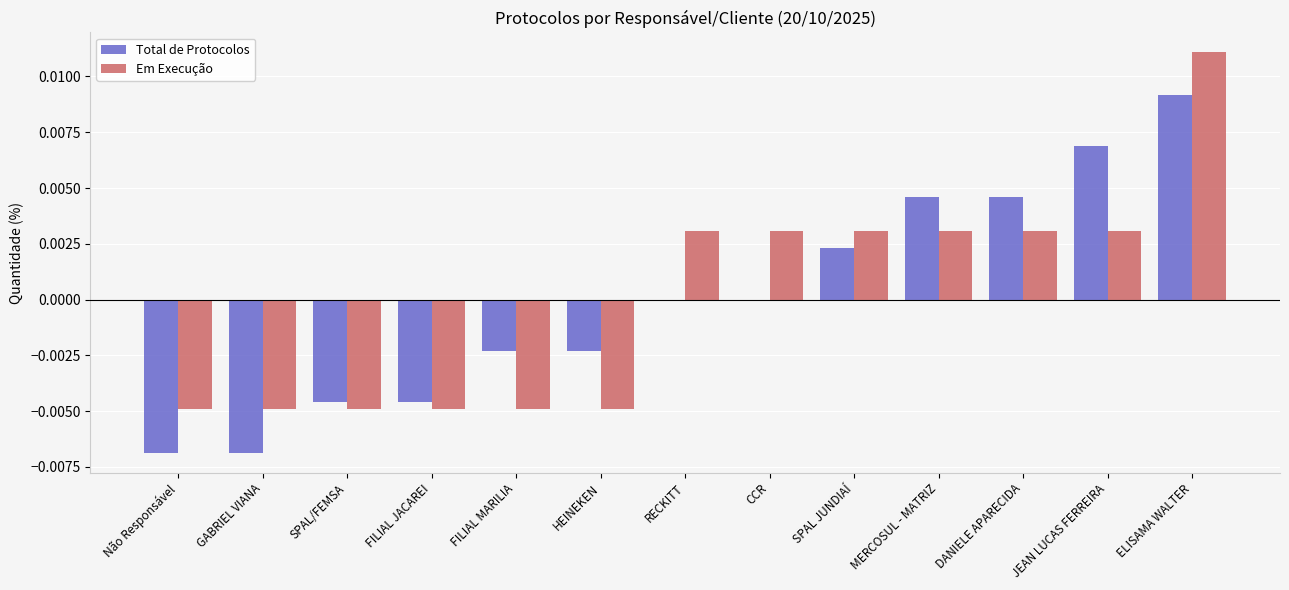

The Em Execução series shows 0.0 at SPAL JUNDIAÍ. True or false?

True